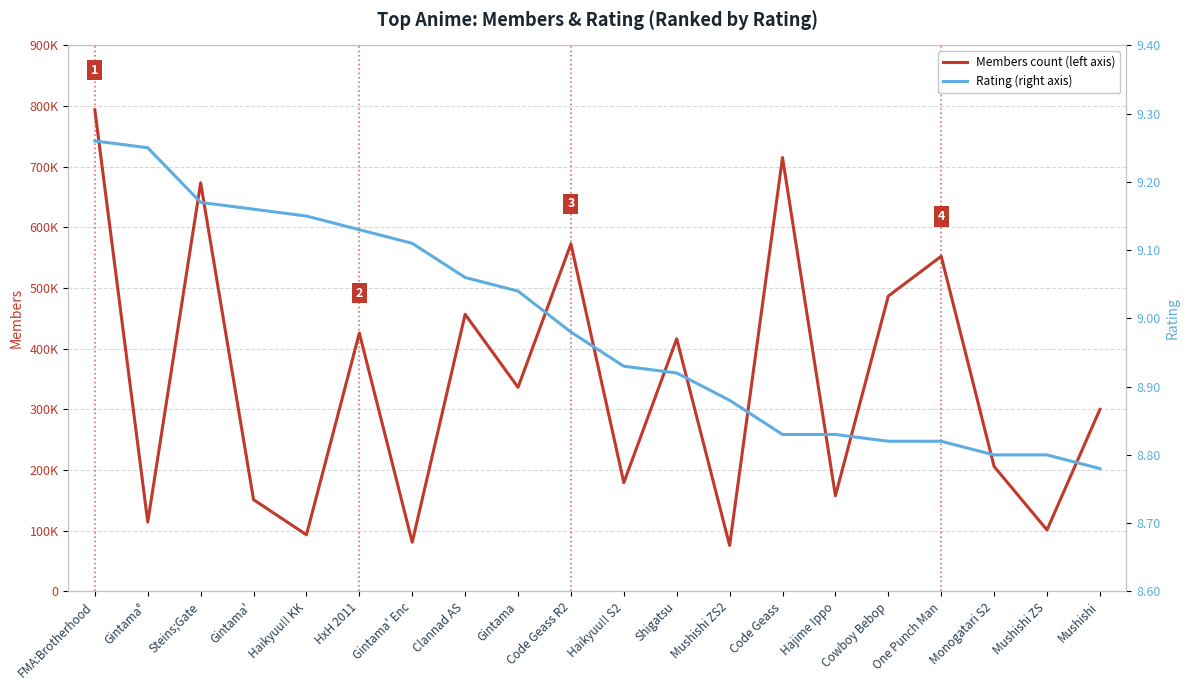

True or false: Members count (left axis) and Rating (right axis) cross at least once.

False